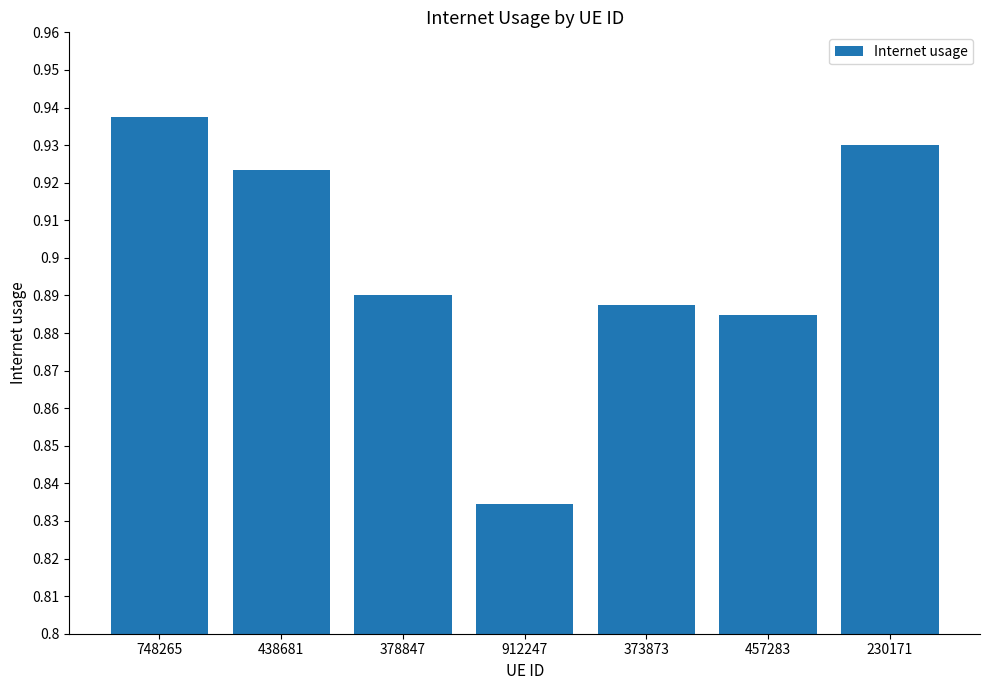

List the labels in order of value, smallest first.

912247, 457283, 373873, 378847, 438681, 230171, 748265